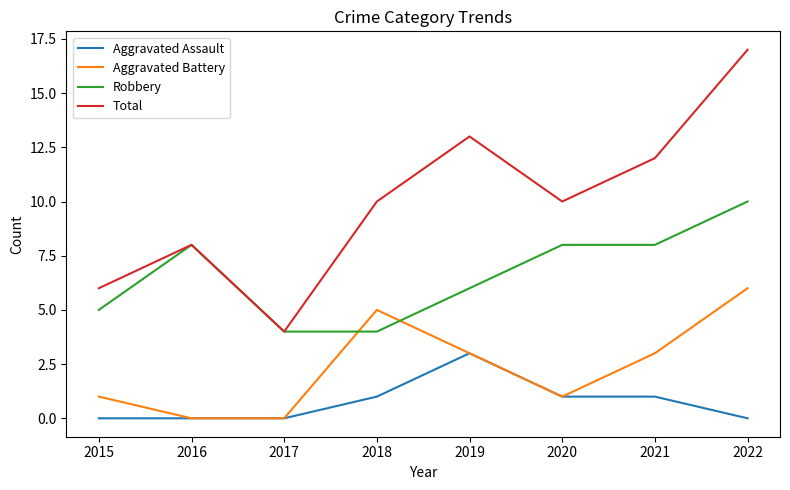

What is the average value of the Total series?

10